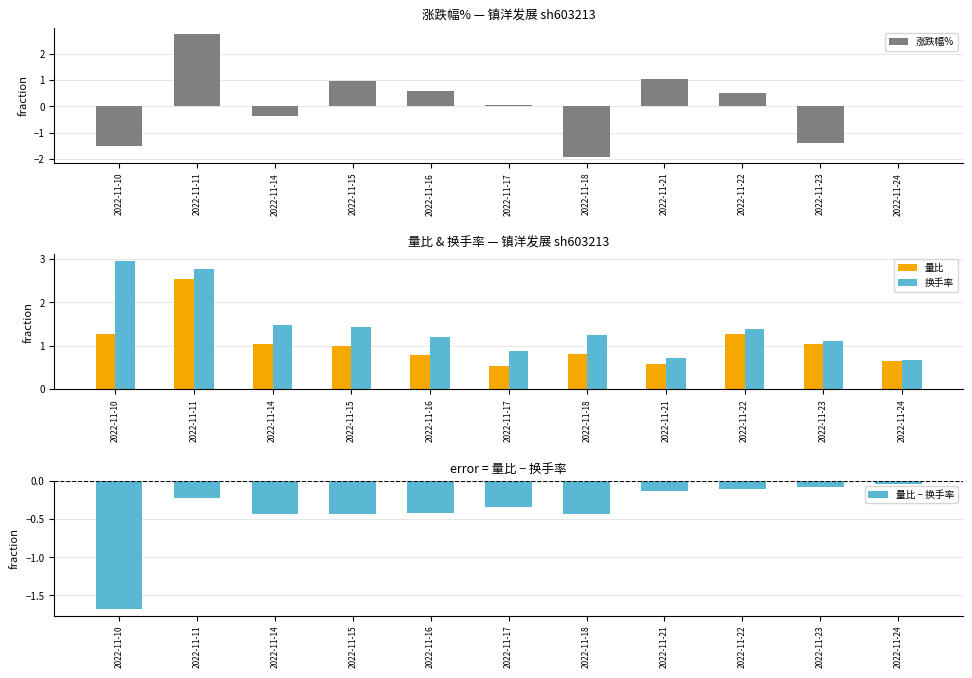

Does the chart contain any negative values?

Yes